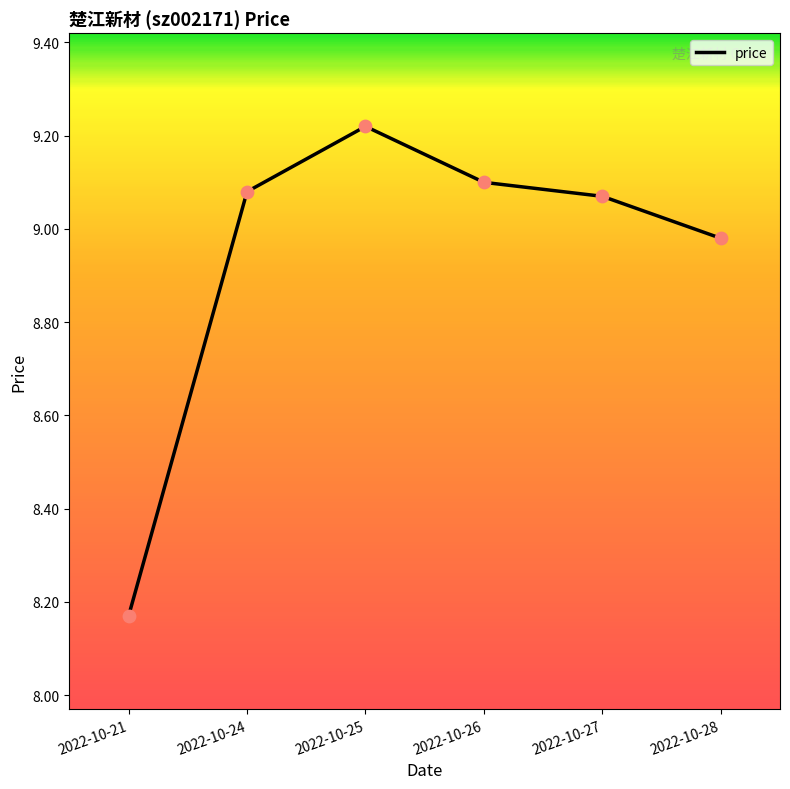

Approximately how many times larger is the value at 2022-10-21 compared to 2022-10-28?

0.9